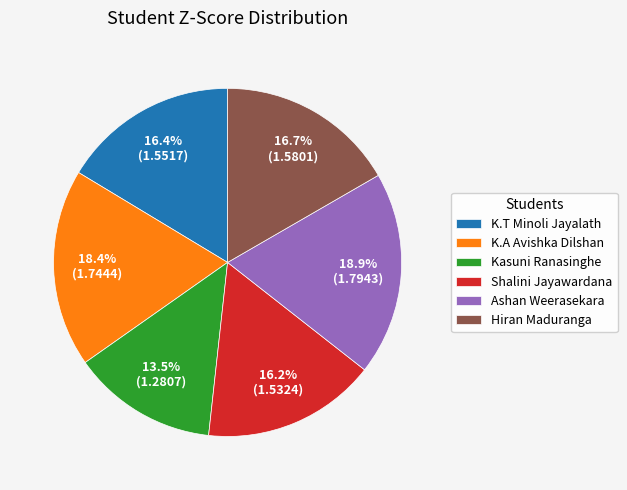

Count the number of slices in the pie.

6